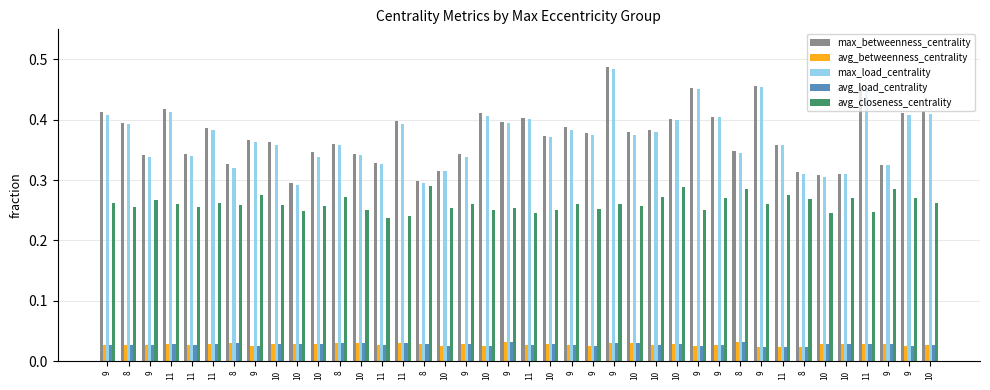

What is the difference between the second highest and minimum values in the max_load_centrality series?

0.2